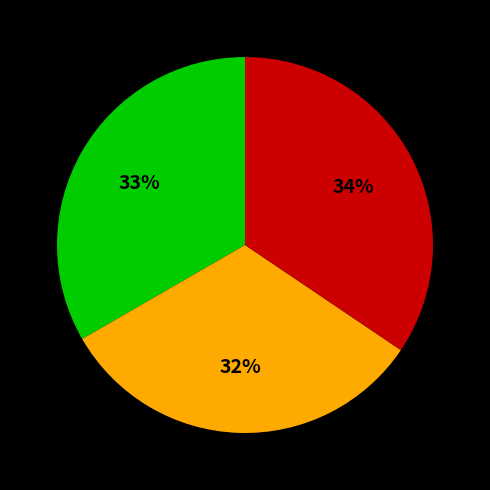

To the nearest percent, what is the difference between the largest and smallest slice percentages?

2%